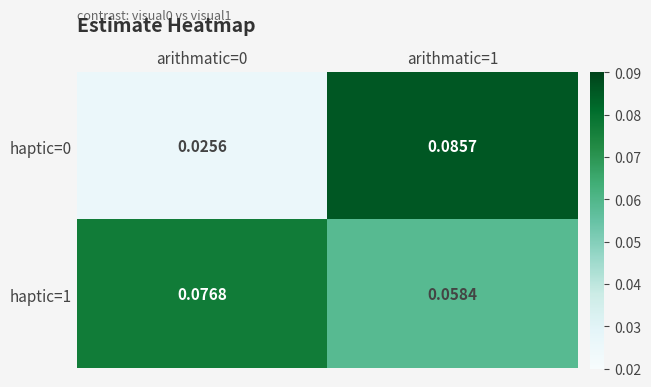

Count the number of data series in this chart.

2